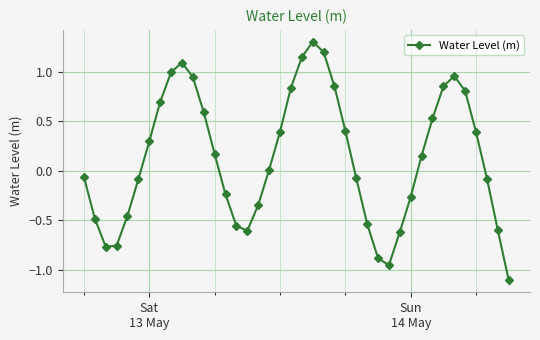

How many points are lower than both their immediate neighbors (excluding endpoints)?

3